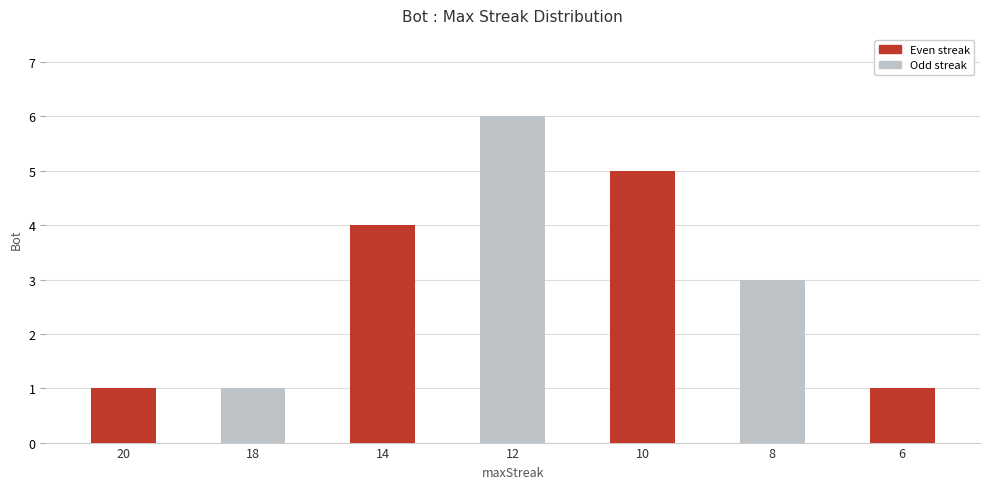

What is the approximate value at 6?

1